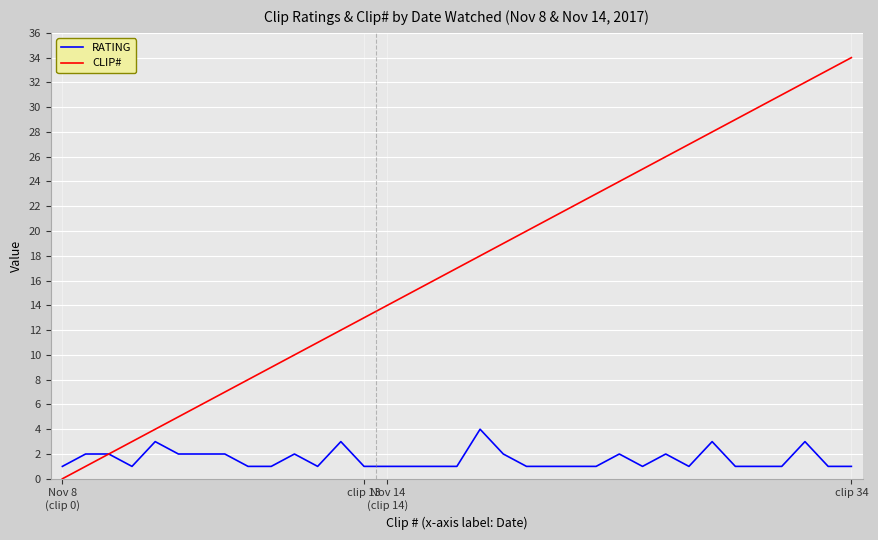

Which series has the largest range (max minus min)?

CLIP#